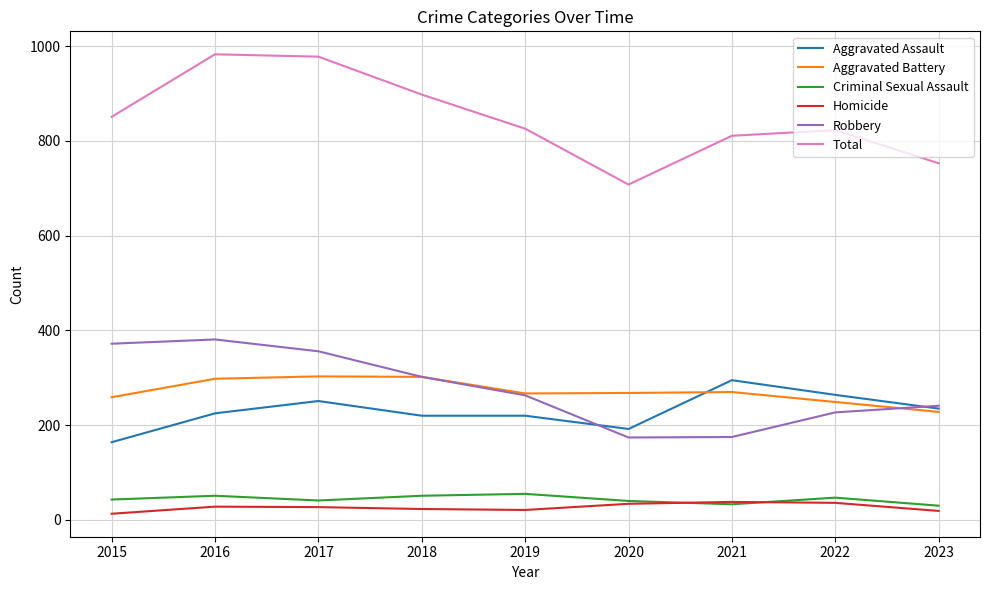

What is the difference between the second highest and minimum values in the Robbery series?

198